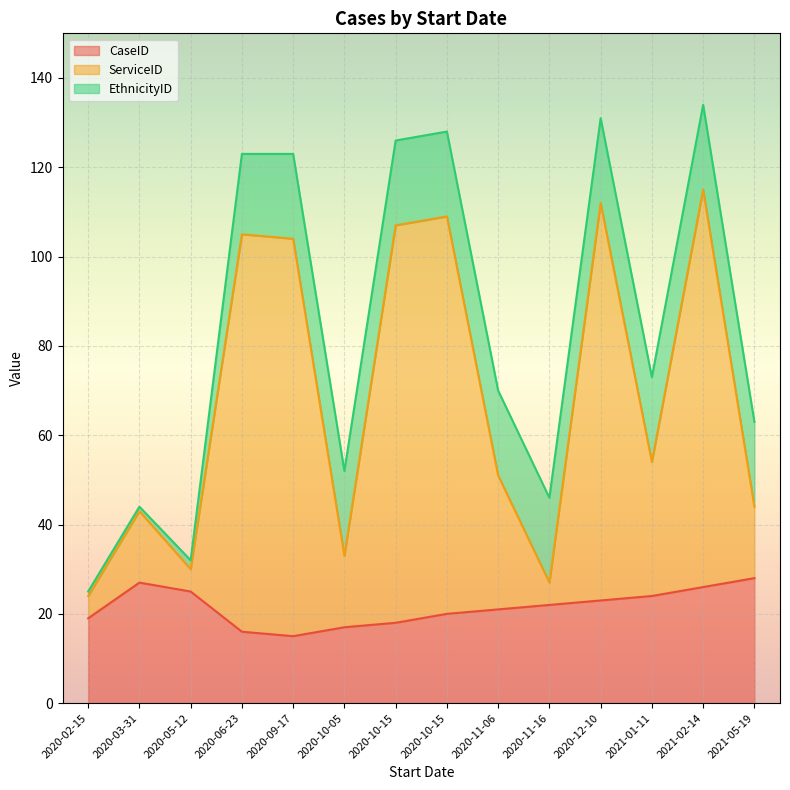

Which series has the largest range (max minus min)?

ServiceID